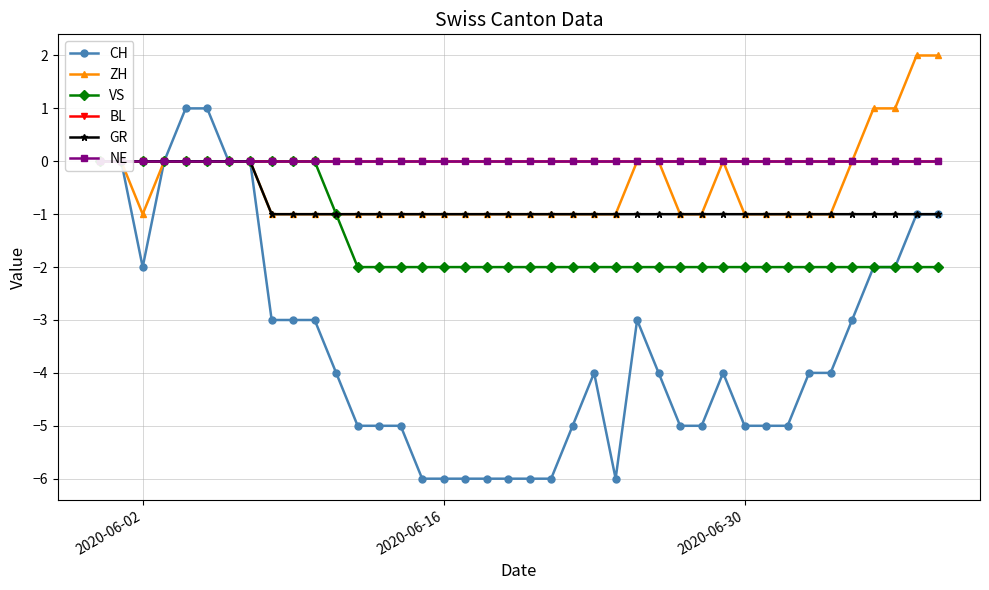

True or false: ZH has more than 0 interior local peaks.

True